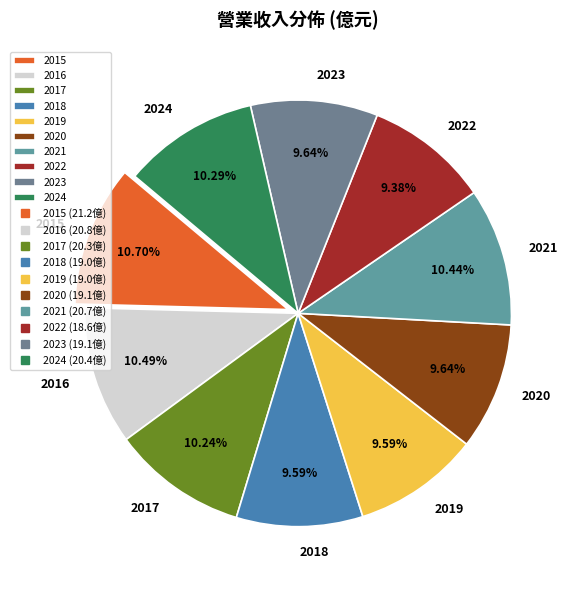

To the nearest percent, what percentage of the pie is 2022?

9%